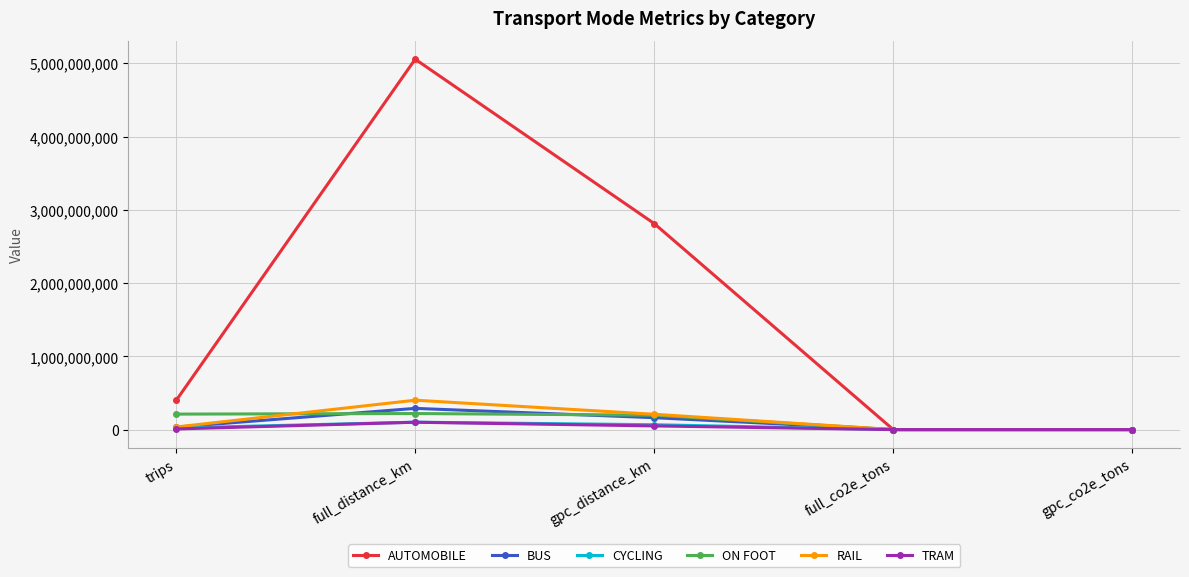

At which category is the sum across all series the highest?

full_distance_km